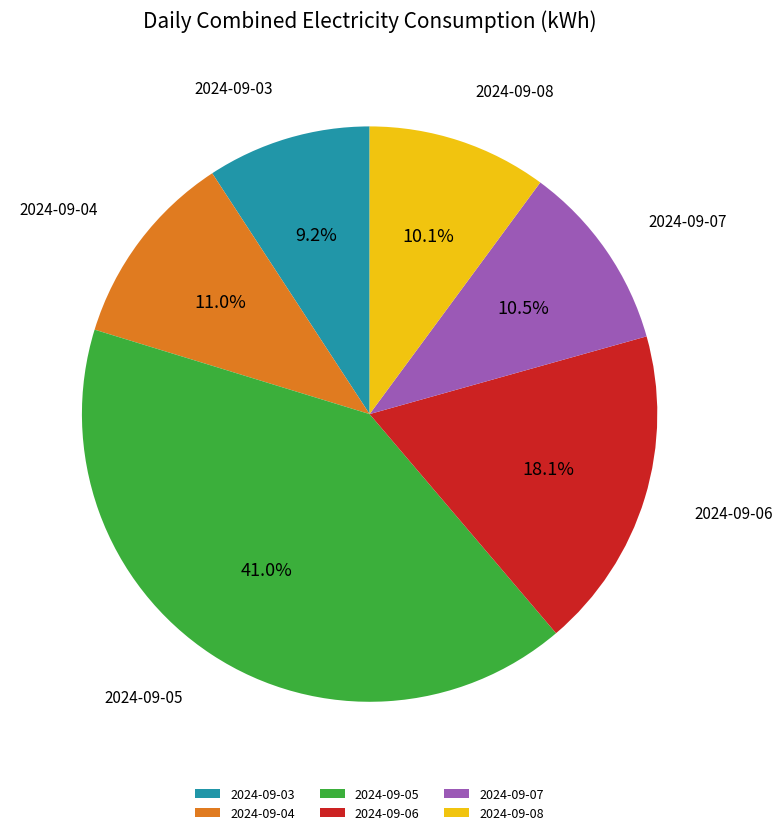

How many slices are in this pie chart?

6